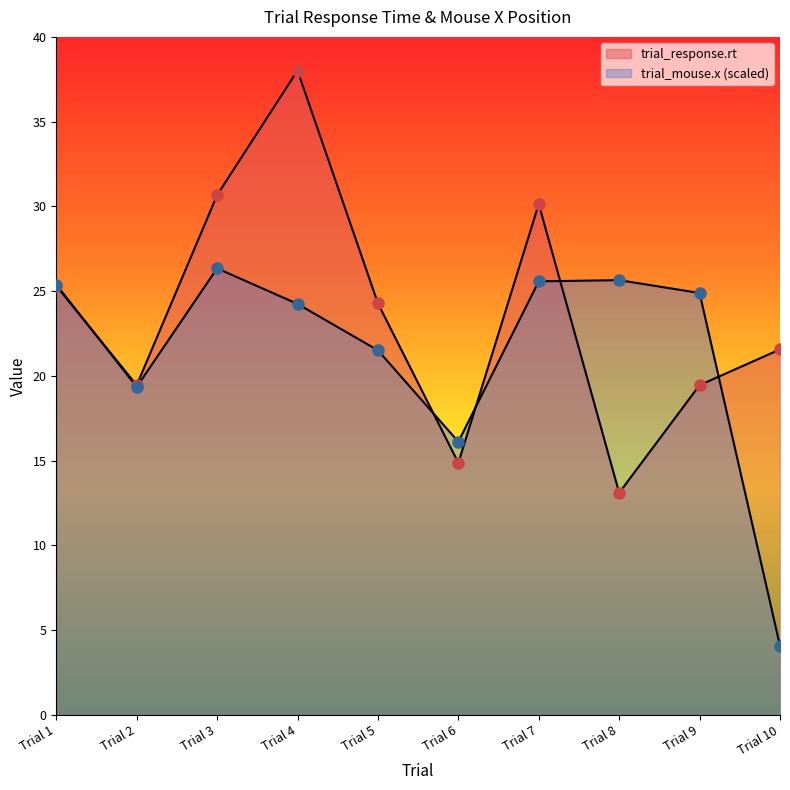

What is the average value of the trial_response.rt series?

23.7